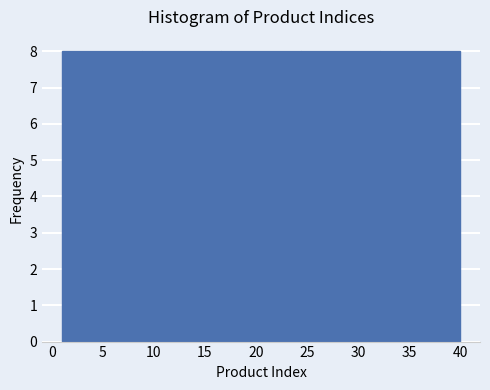

Reading left to right, list every bar in this chart as the range it spans on the x-axis followed by its height. Neither the bar edges nor the heights are printed on the chart, so give them approximately, as read against the axes.

1.0 to 8.8: 8
8.8 to 16.6: 8
16.6 to 24.4: 8
24.4 to 32.2: 8
32.2 to 40.0: 8